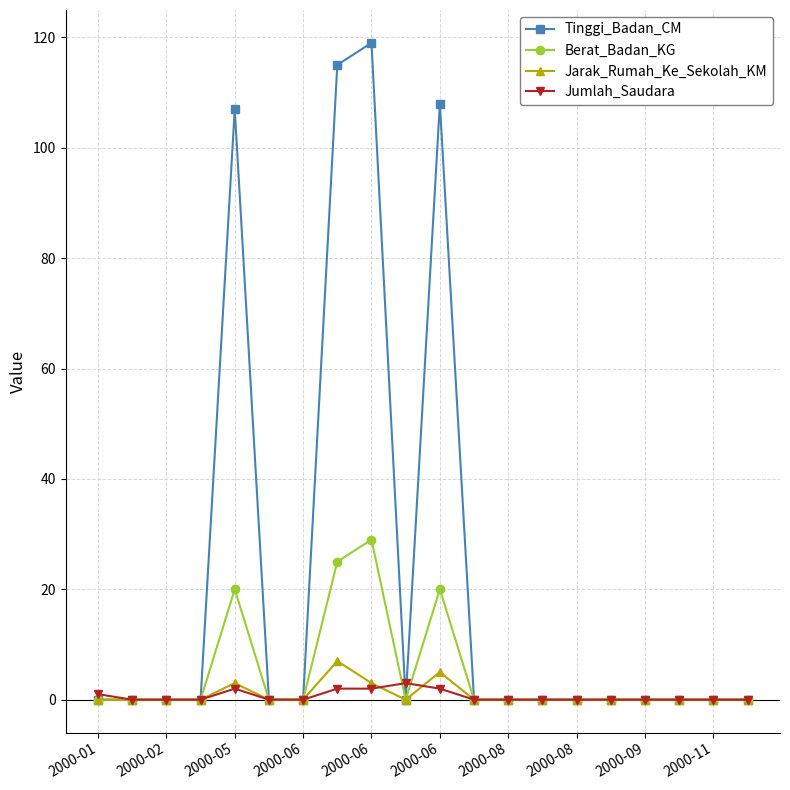

Reading left to right, extract all data points from this chart.

Tinggi_Badan_CM: 0	0	0	0	107	0	0	115	119	0	108	0	0	0	0	0	0	0	0	0
Berat_Badan_KG: 0	0	0	0	20	0	0	25	29	0	20	0	0	0	0	0	0	0	0	0
Jarak_Rumah_Ke_Sekolah_KM: 0	0	0	0	3	0	0	7	3	0	5	0	0	0	0	0	0	0	0	0
Jumlah_Saudara: 1	0	0	0	2	0	0	2	2	3	2	0	0	0	0	0	0	0	0	0